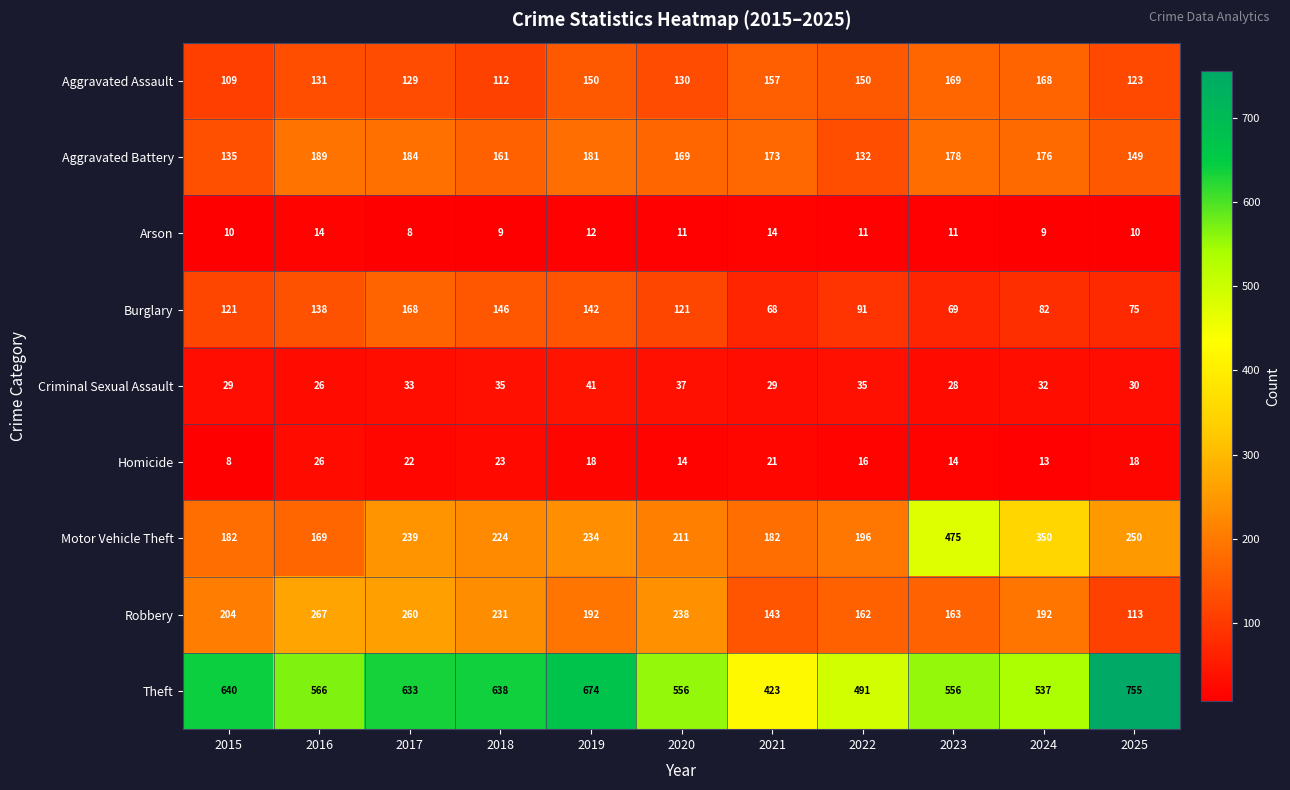

The Criminal Sexual Assault series shows 65 at 2020. True or false?

False